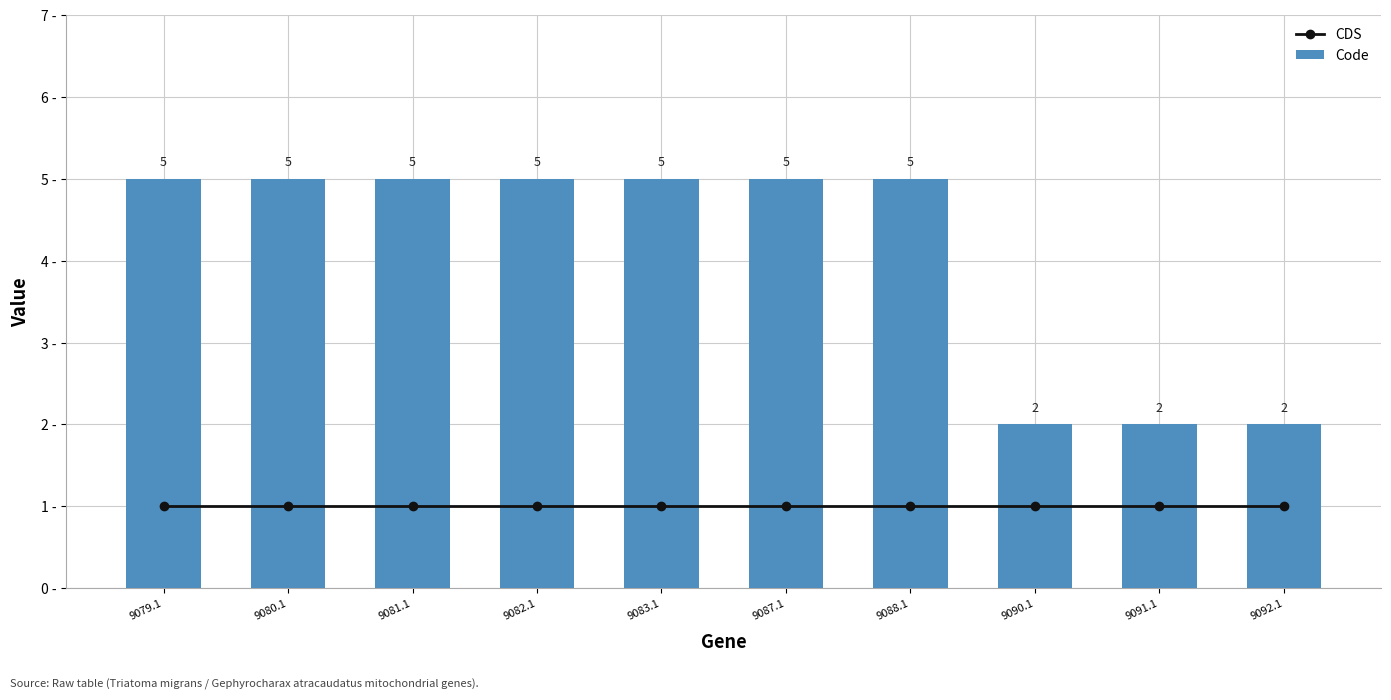

What is the label of the 6th bar from the left?

9087.1